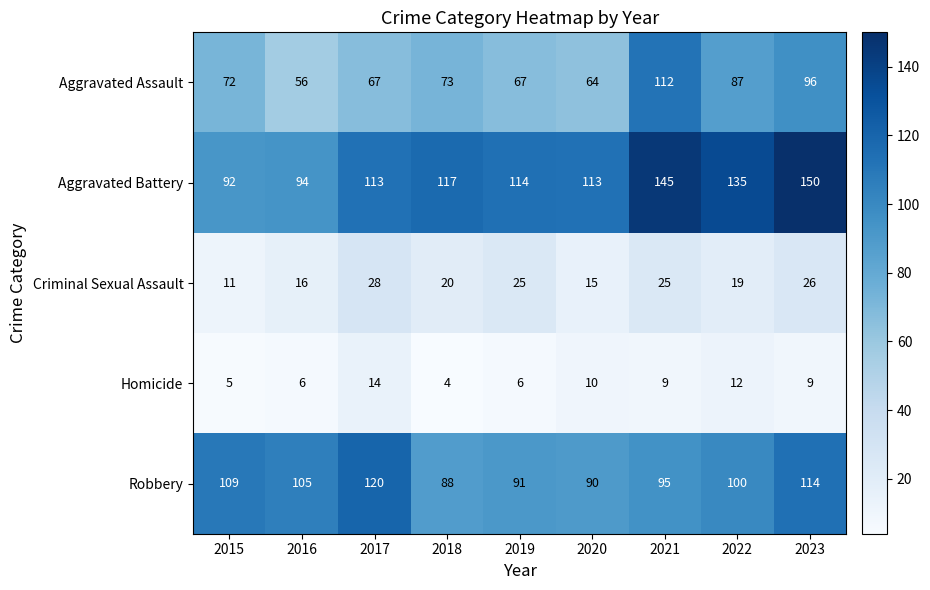

Which series changed the most between 2017 and 2019?

Robbery